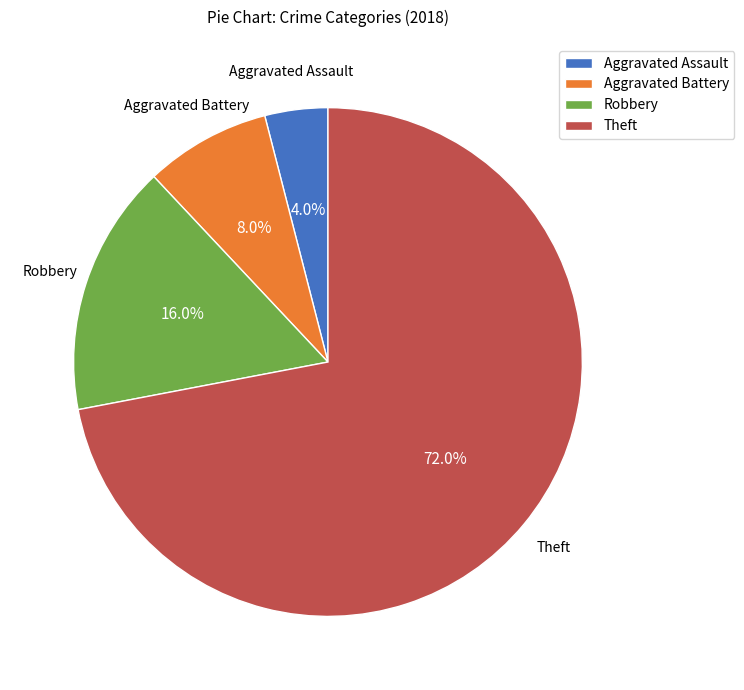

What is the largest slice in the pie chart?

Theft